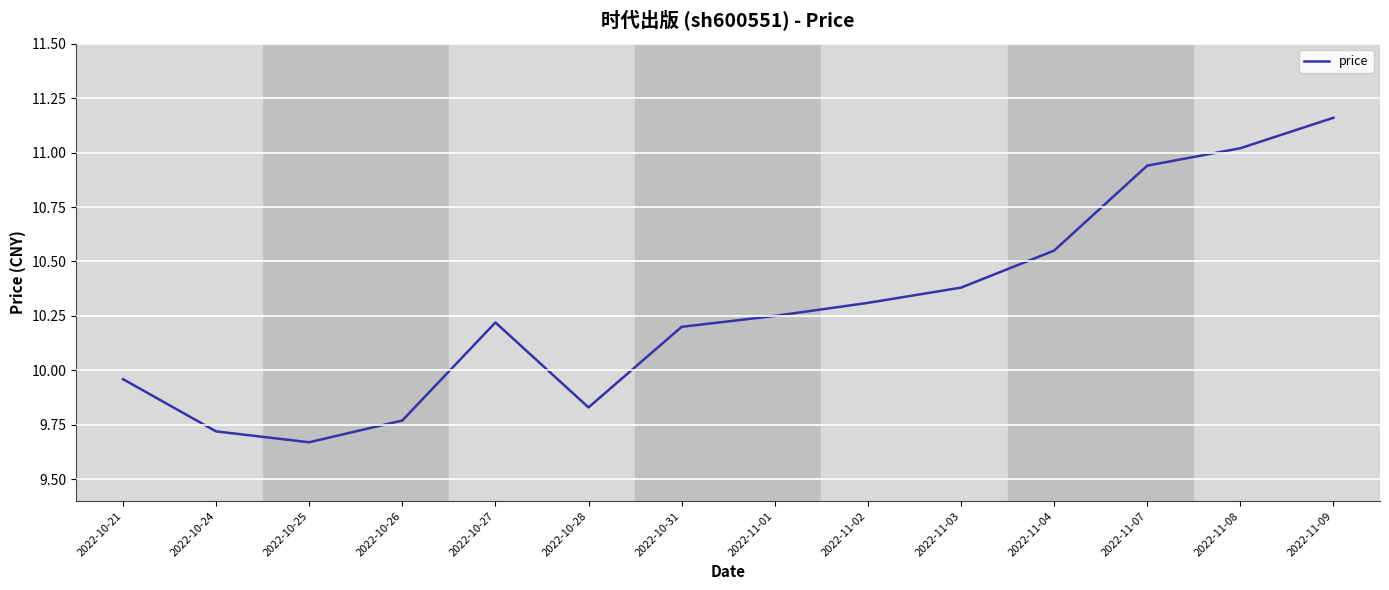

Approximately how many times larger is the value at 2022-10-31 compared to 2022-11-02?

1.0